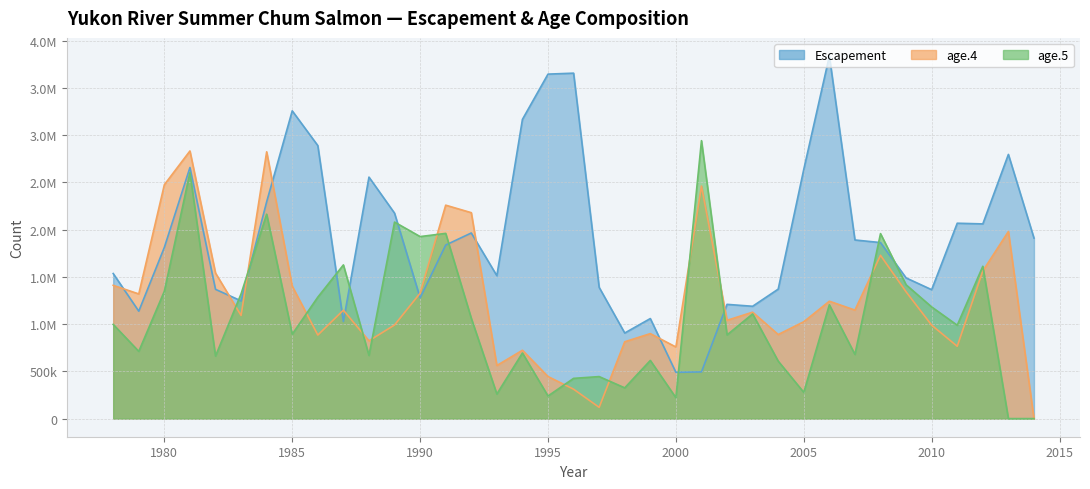

Which series has the largest total across all categories?

Escapement